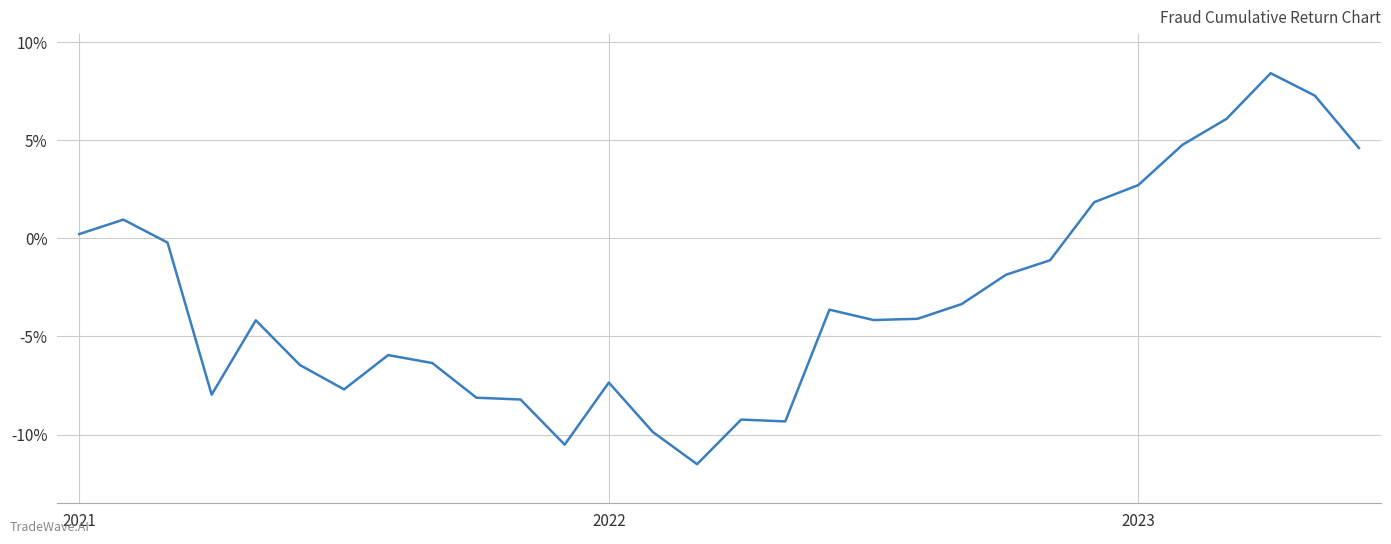

Does the chart have visible grid lines?

Yes